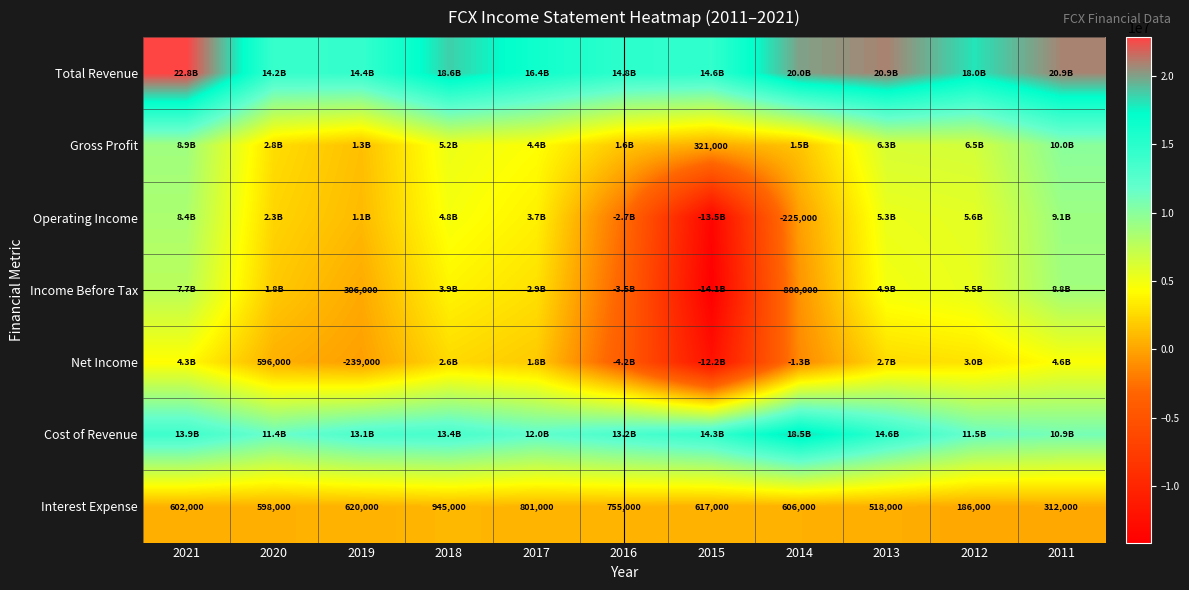

What is the difference between the maximum and minimum values in the Interest Expense series?

759000